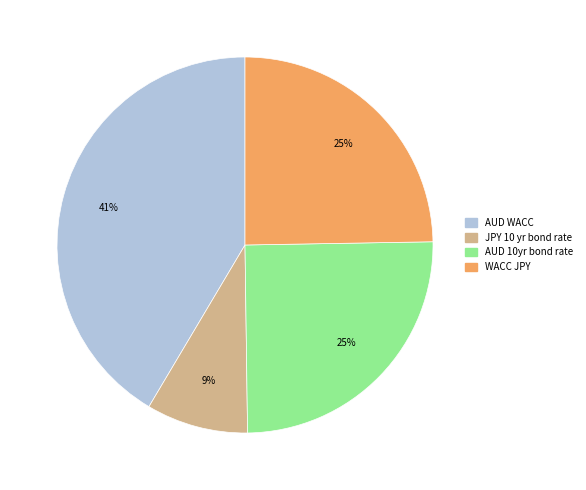

Count the number of slices in the pie.

4